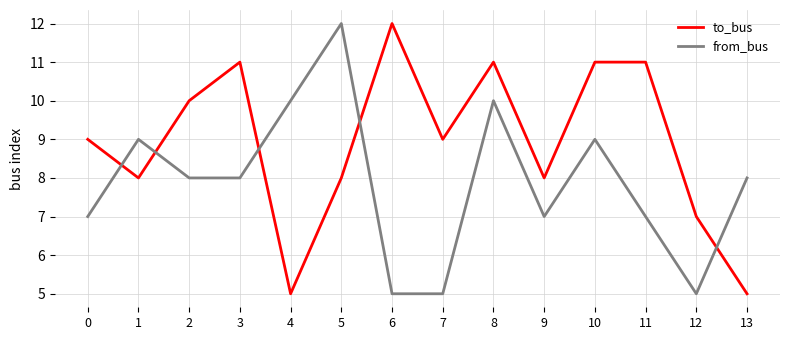

True or false: from_bus has a value of 8 at 3.

True